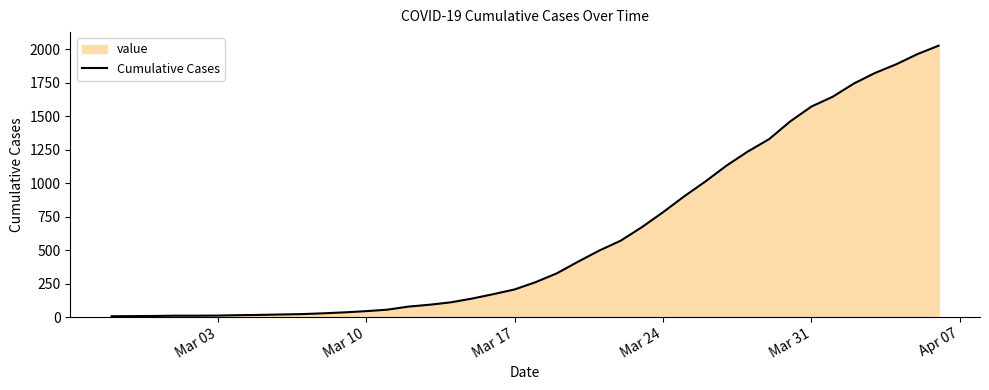

What is the maximum value shown in the chart?

2028